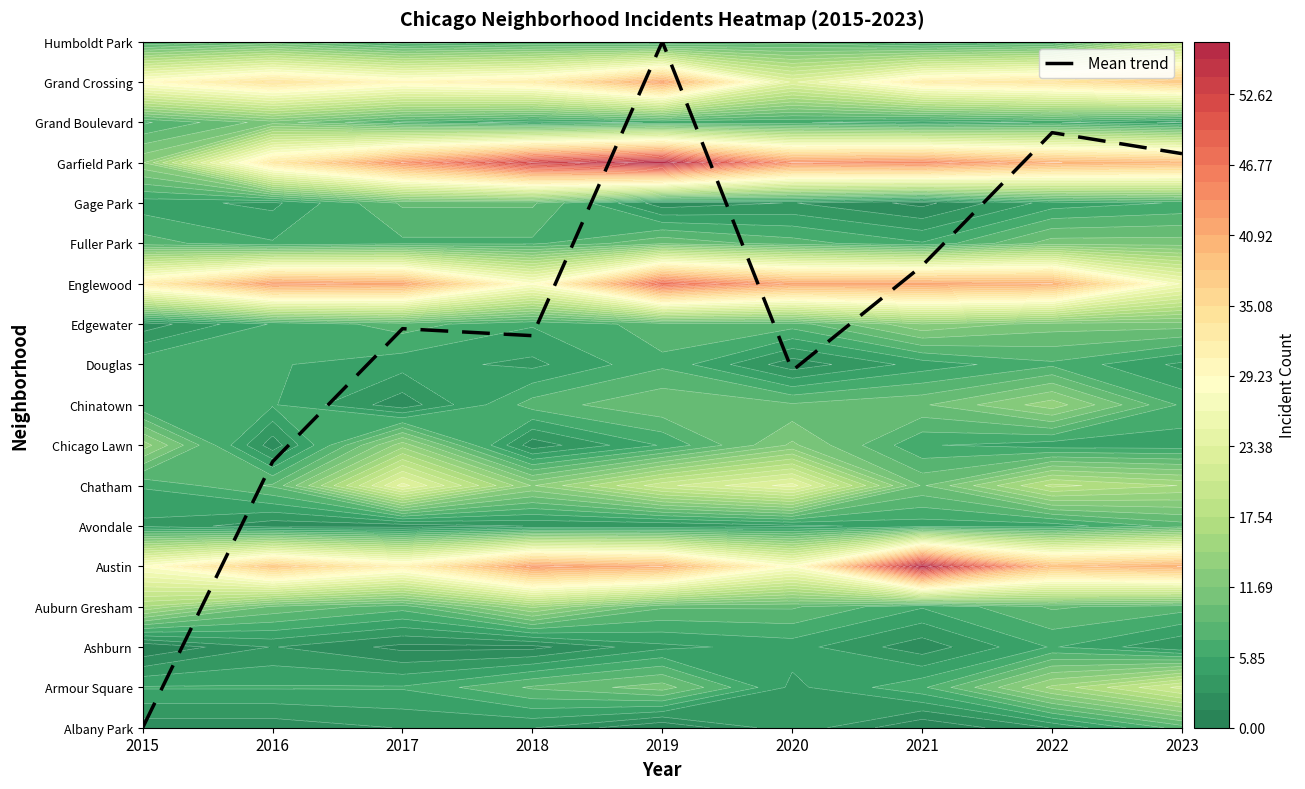

What is the difference between the second highest and second lowest values?

8.2